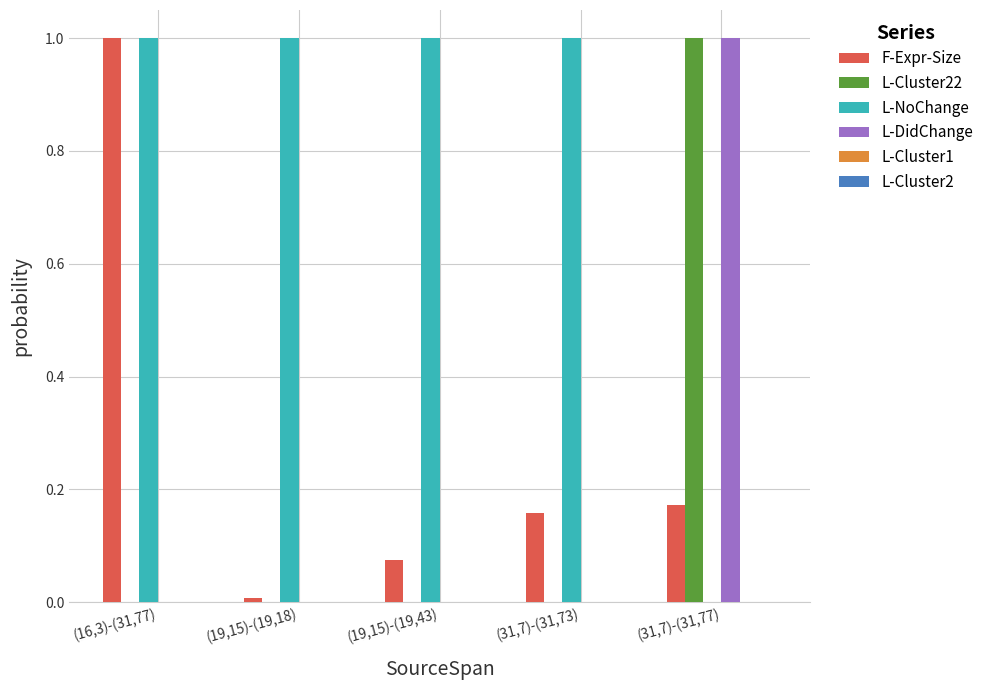

How many groups of bars are there?

5